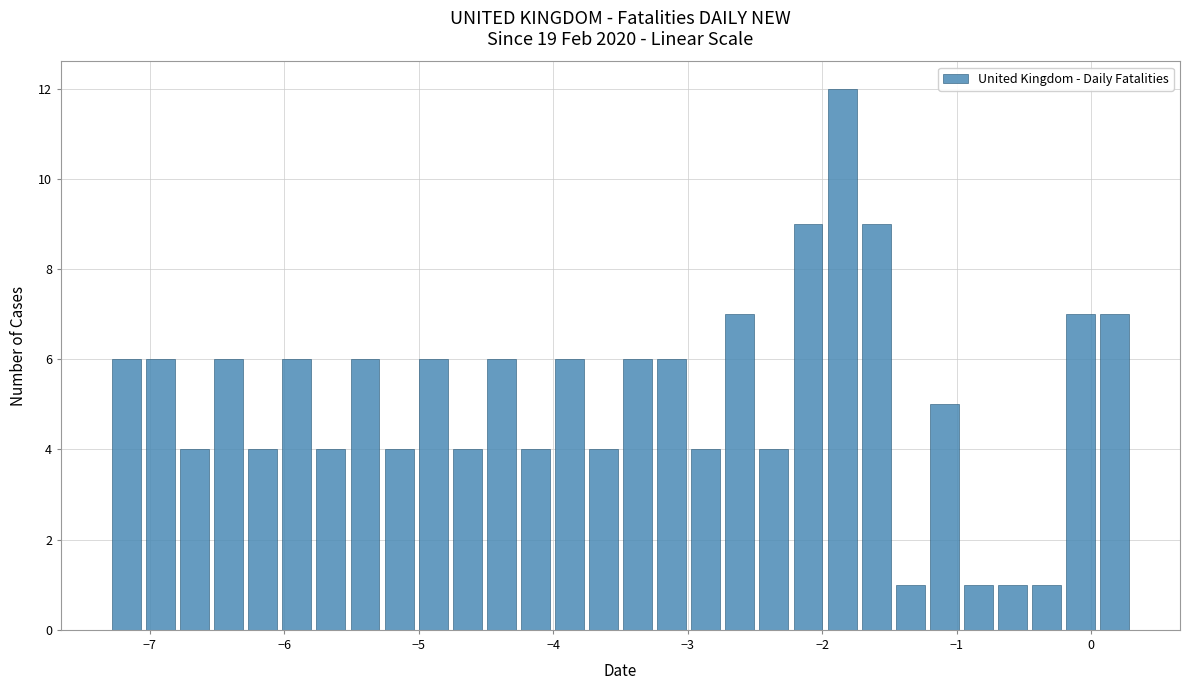

Around what value on the x-axis is the tallest bar? Give the approximate position of its centre, as read against the axis.

-1.9